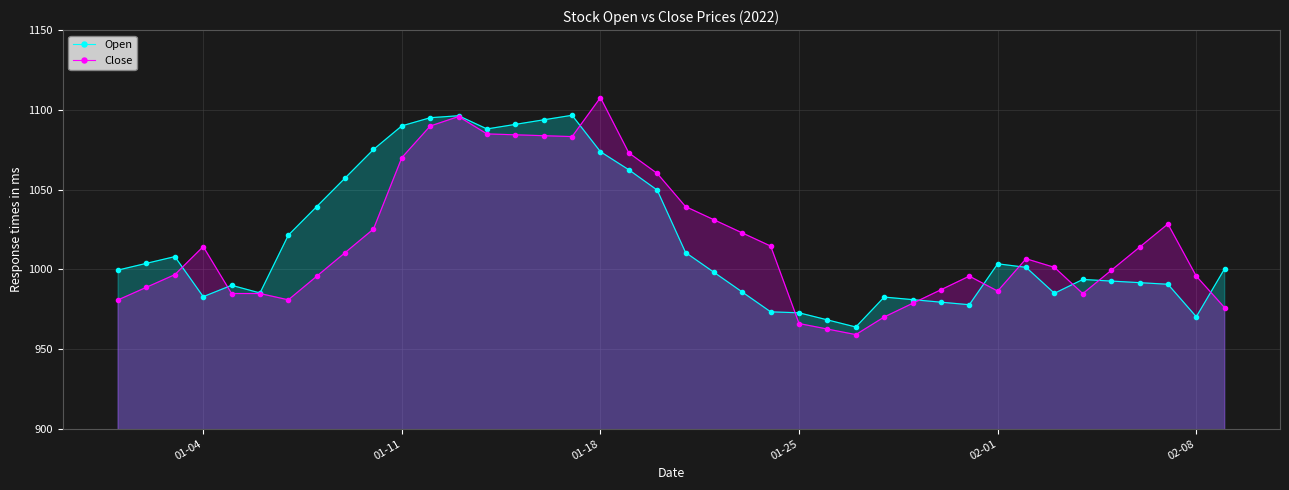

Is it true that Open equals 478.2 at 01-25?

False